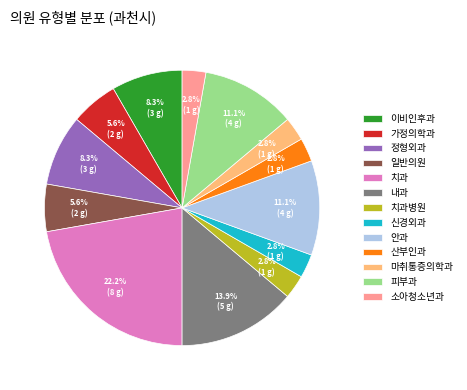

The 가정의학과 slice represents 13% of the pie. True or false?

False